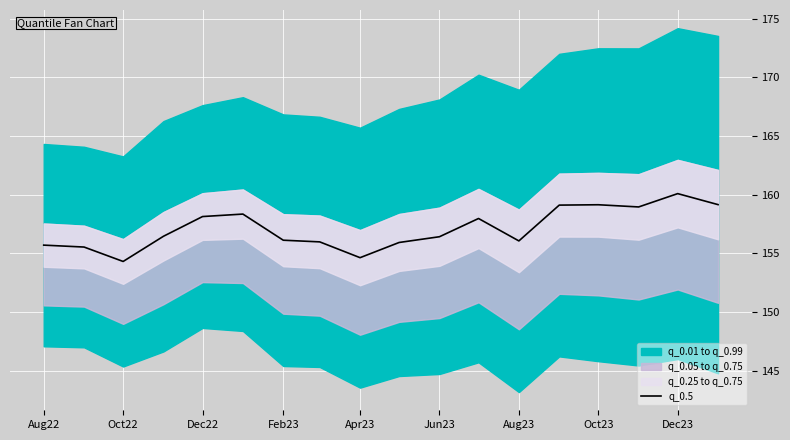

The value of q_0.5 at Feb23 is 215.8. True or false?

False